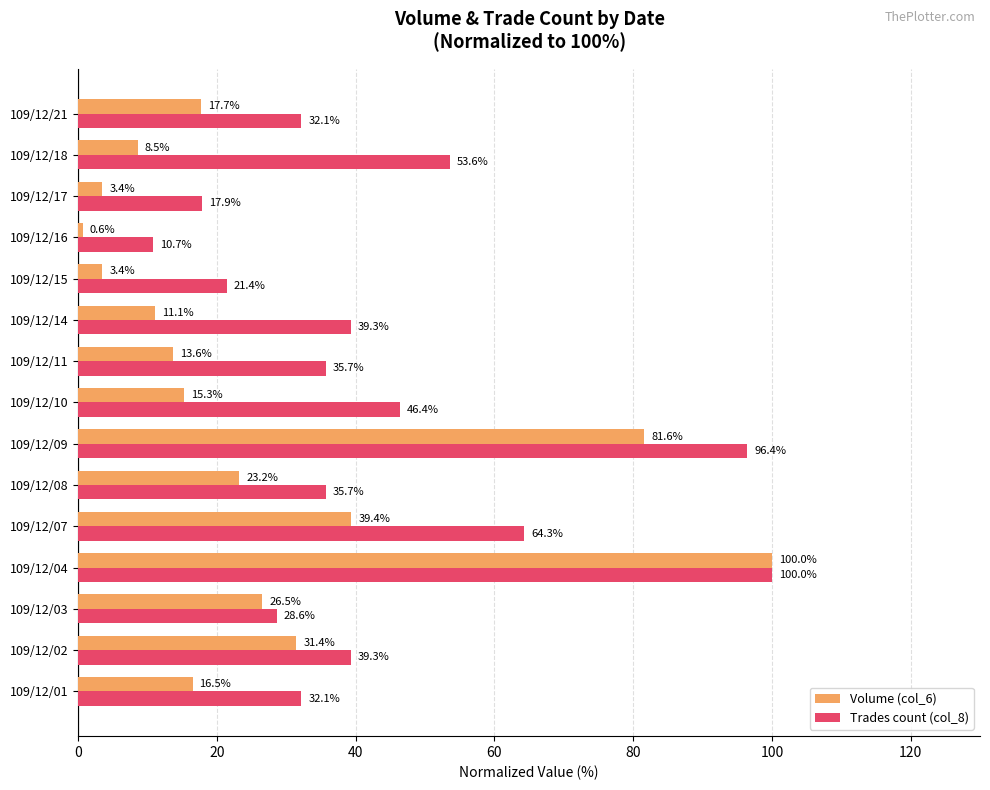

What are all the series names shown in the legend?

Volume (col_6), Trades count (col_8)